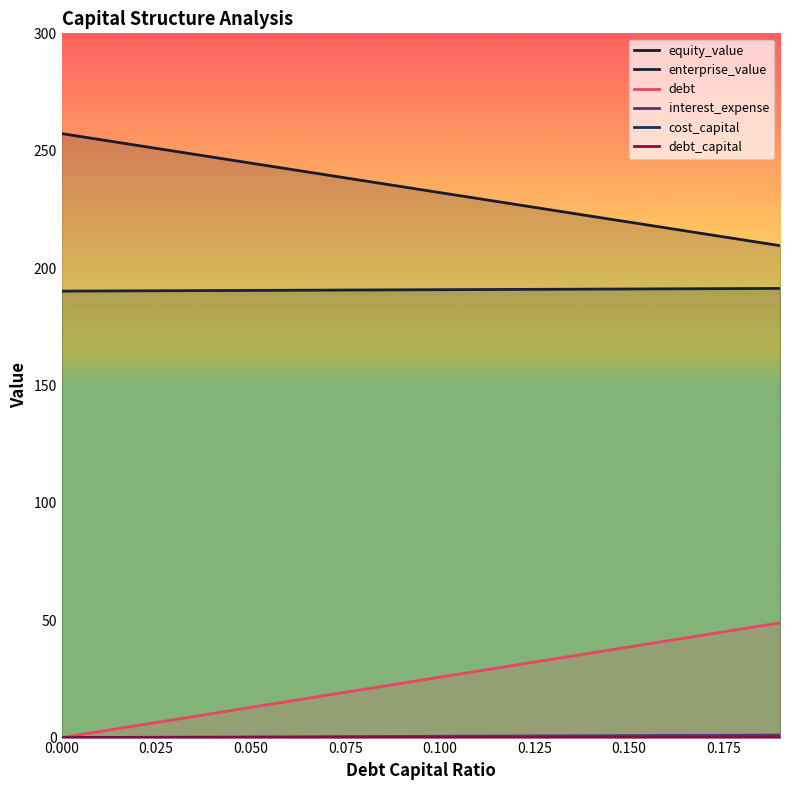

What is the spread (max minus min) of values at 0.03?

249.7